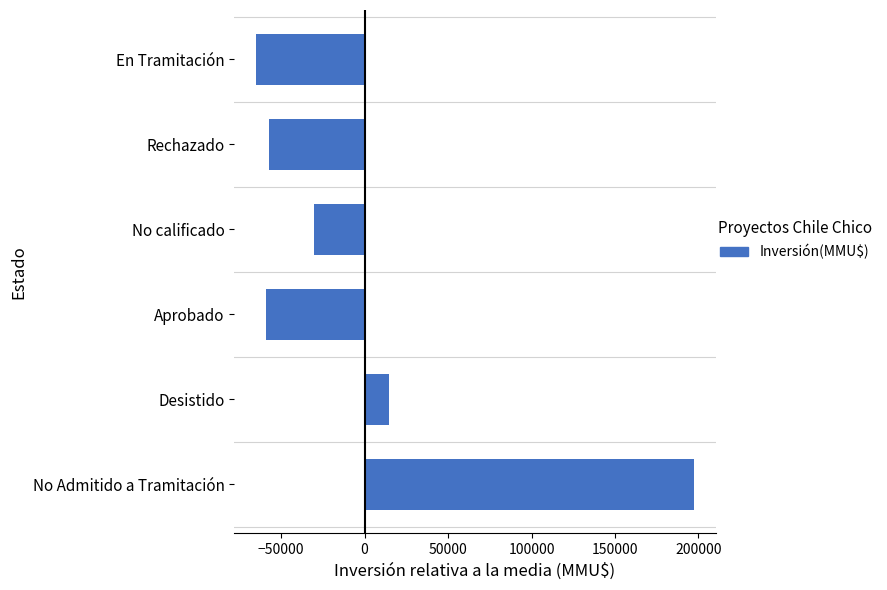

Read the value at Desistido, to the nearest 10.

14530